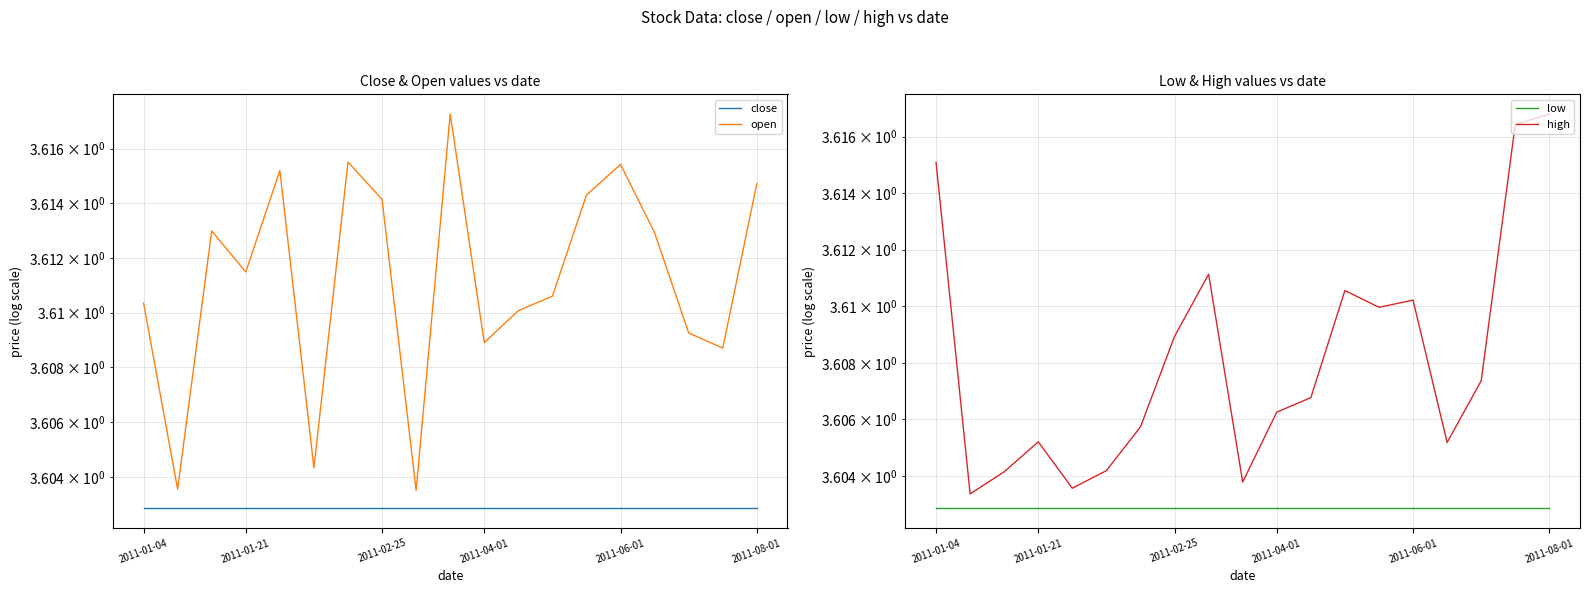

What is the sum of all high values?

68.6